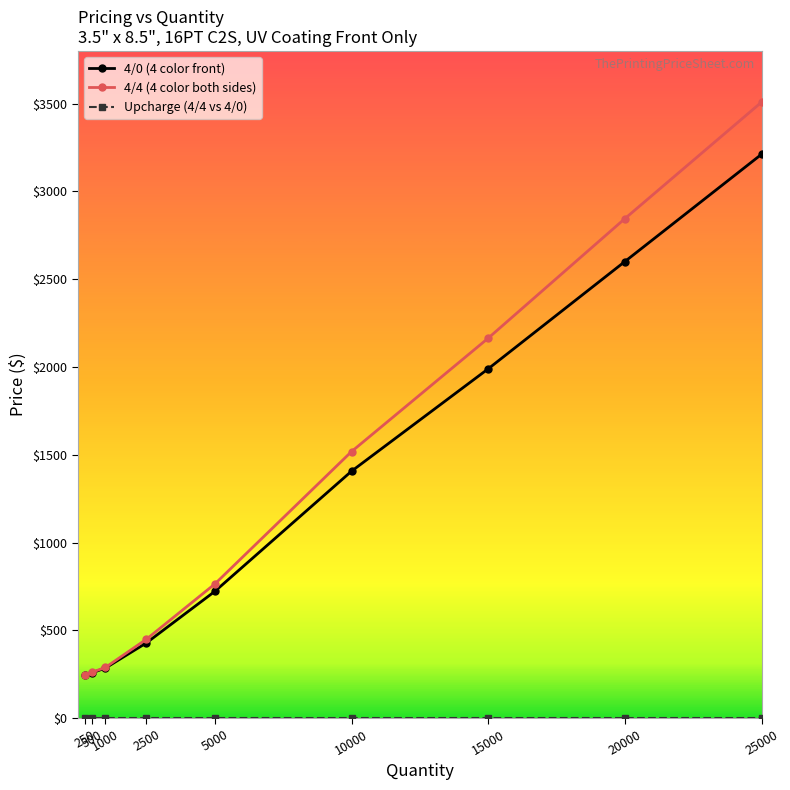

How many categories are shown in the chart?

9